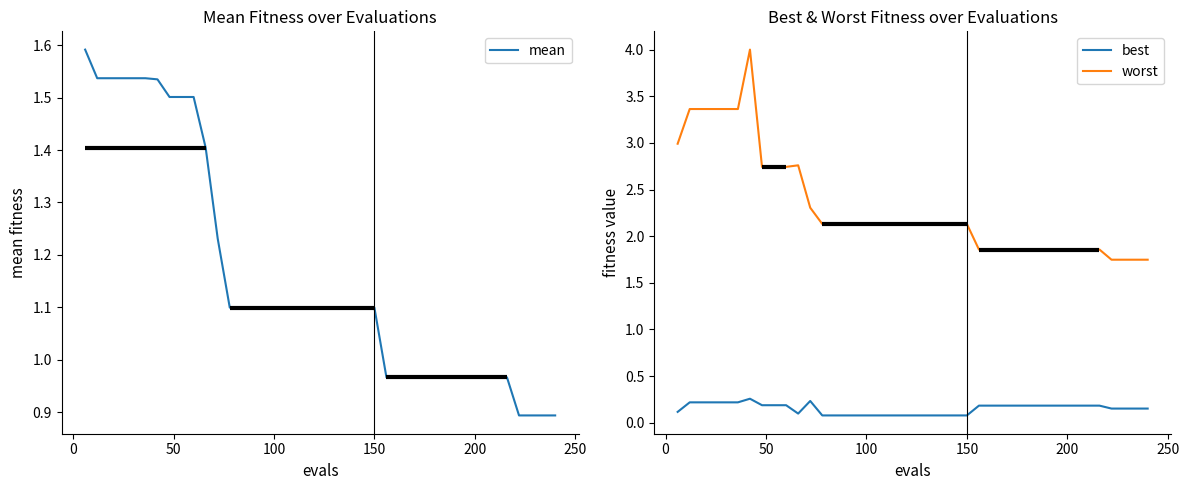

What is the difference between the maximum and minimum values in the worst series?

2.3